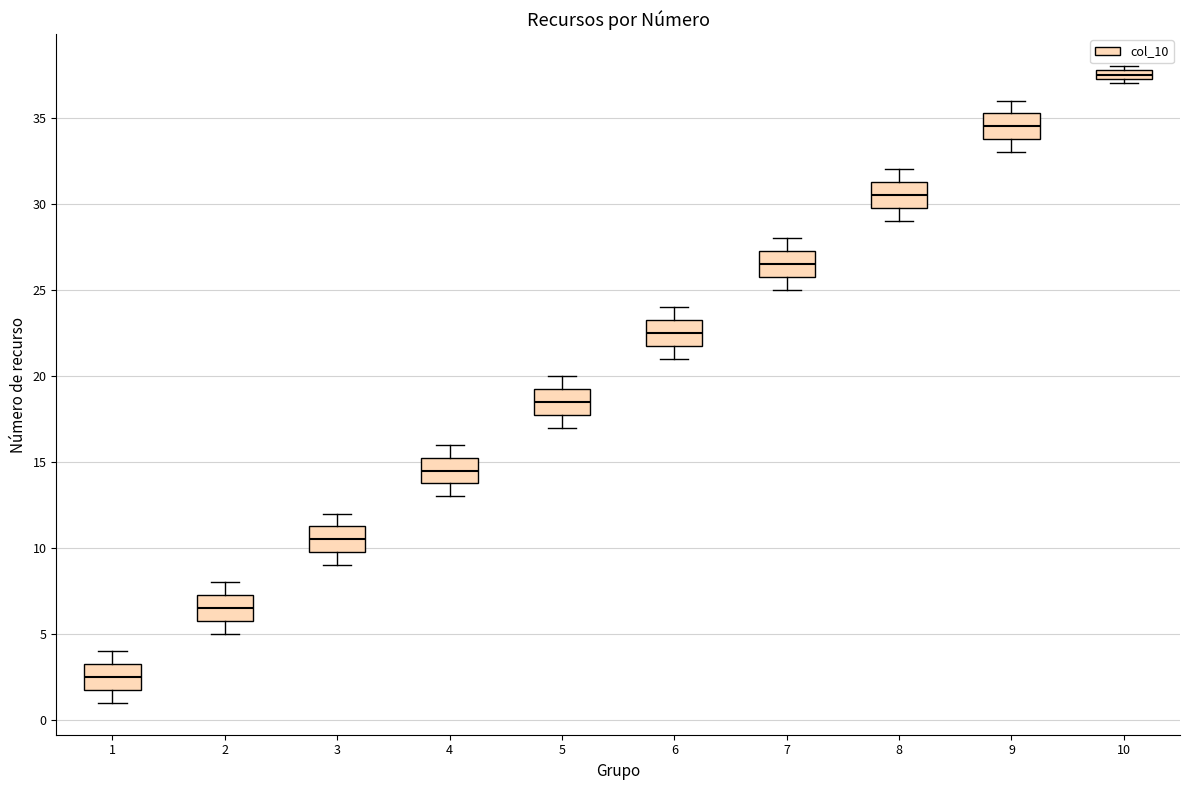

Which box has the lowest median line?

1